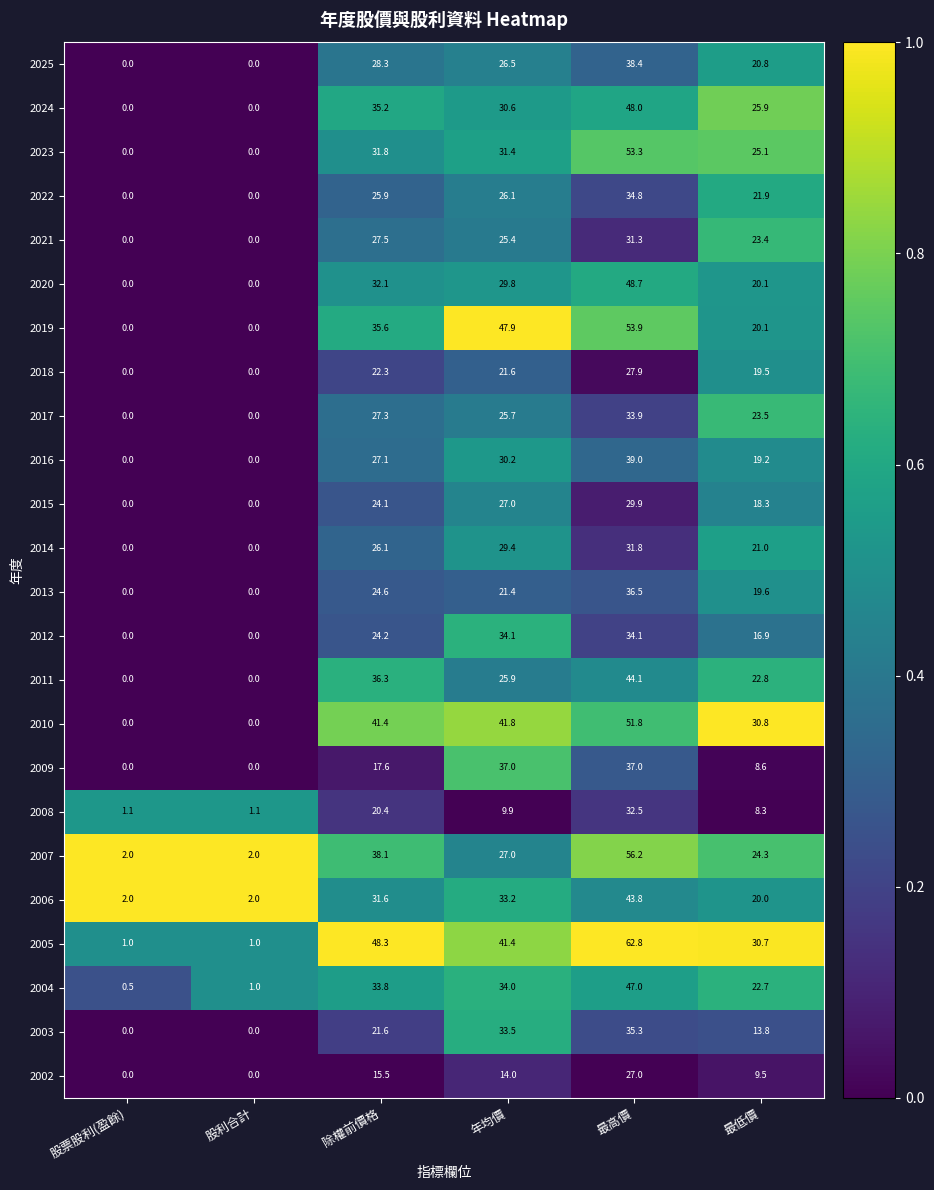

How many categories are shown in the chart?

6